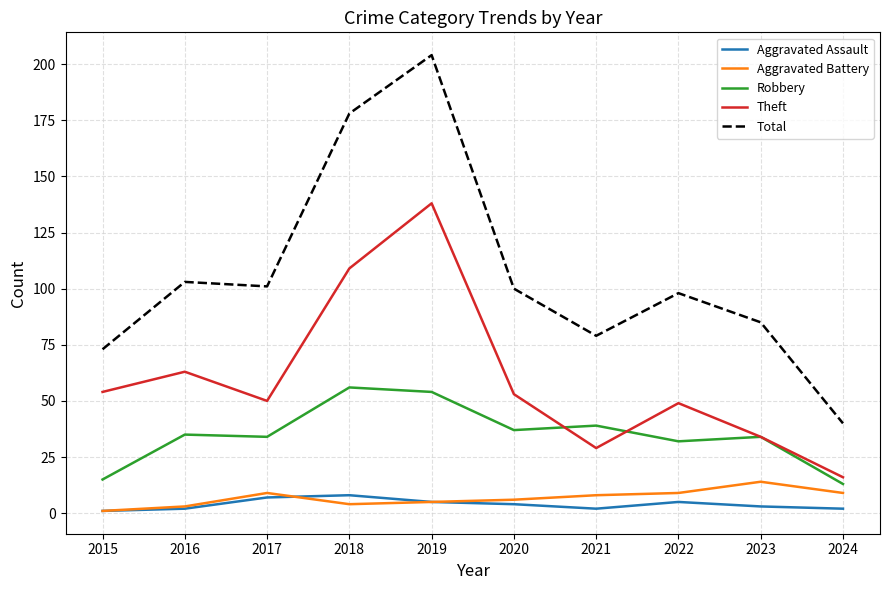

True or false: Aggravated Assault and Total intersect in this chart.

False